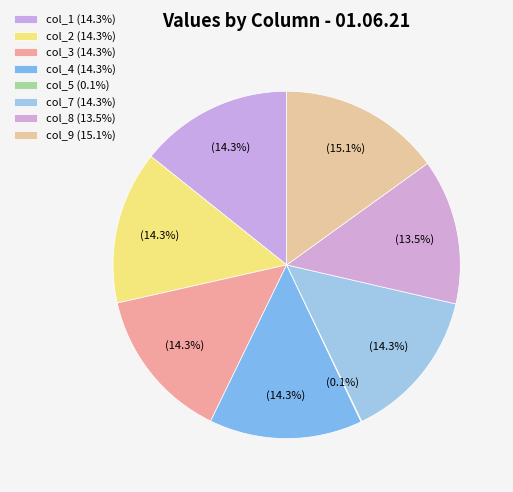

To the nearest percent, what is the difference between the largest and smallest slice percentages?

15%